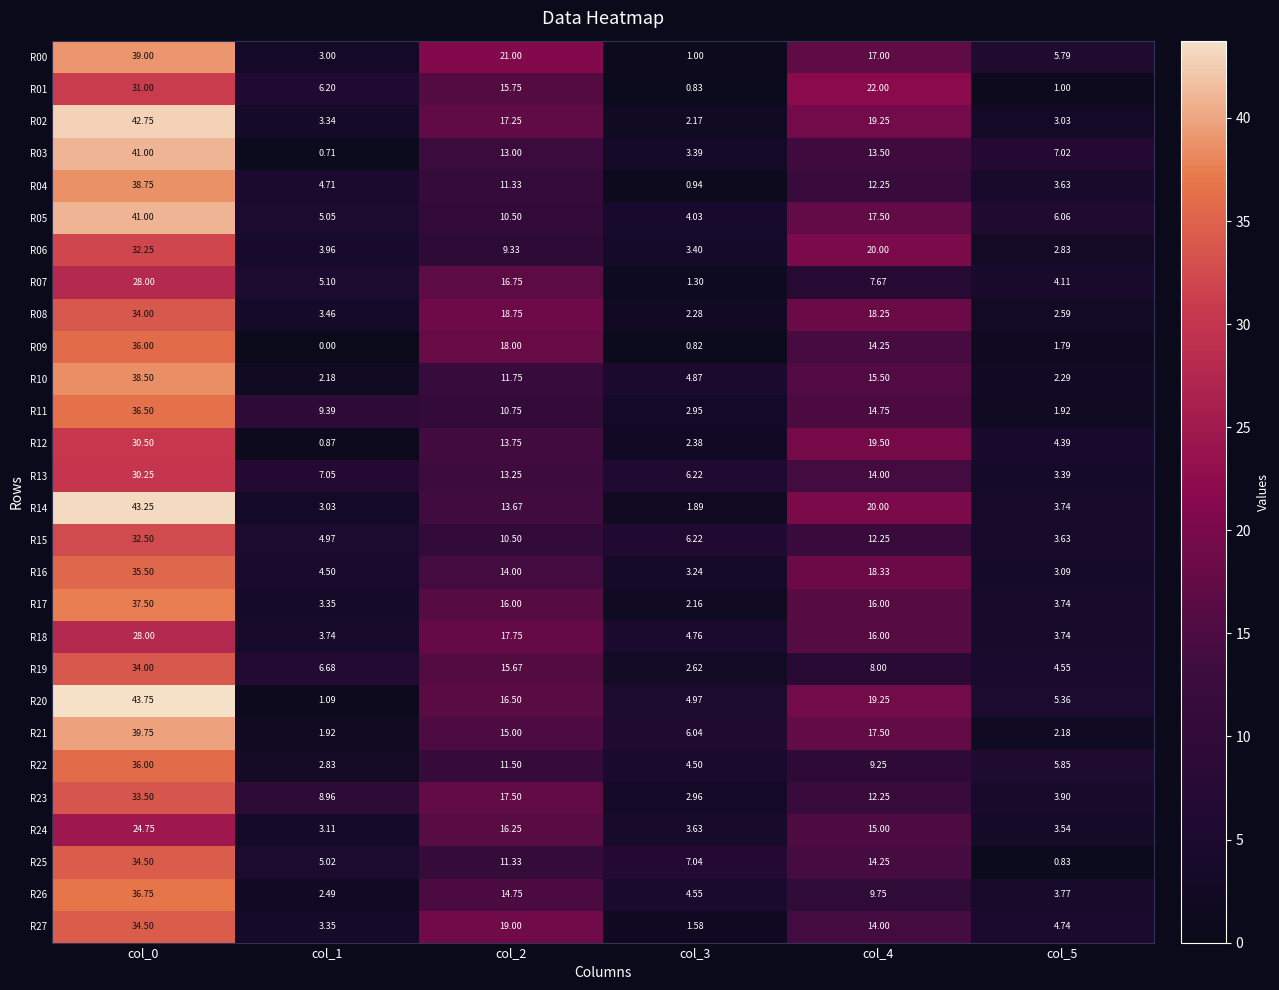

Is the value of R24 at col_3 greater than the value of R14 at col_0?

No